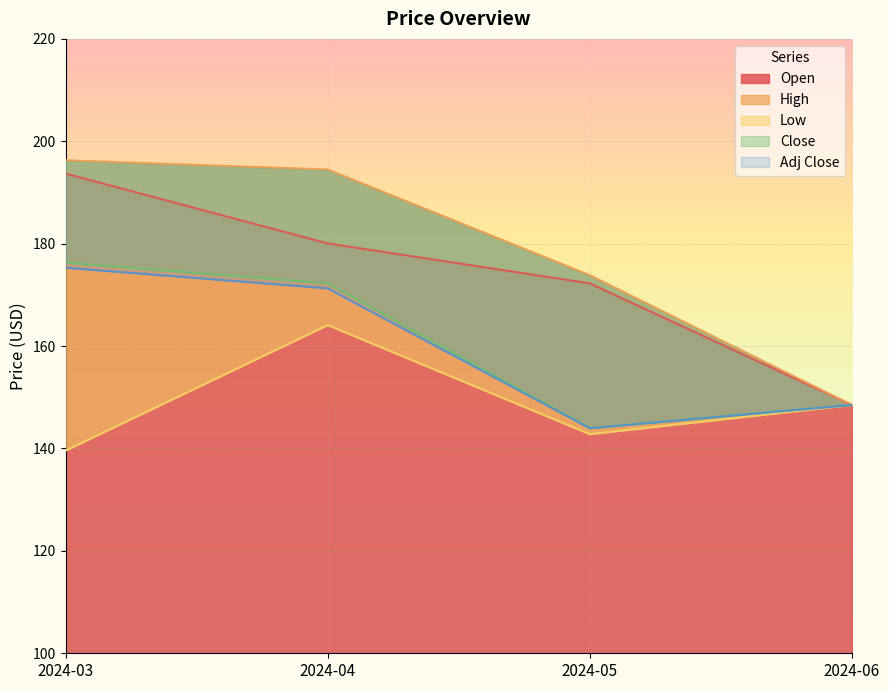

True or false: Close and Low intersect in this chart.

False